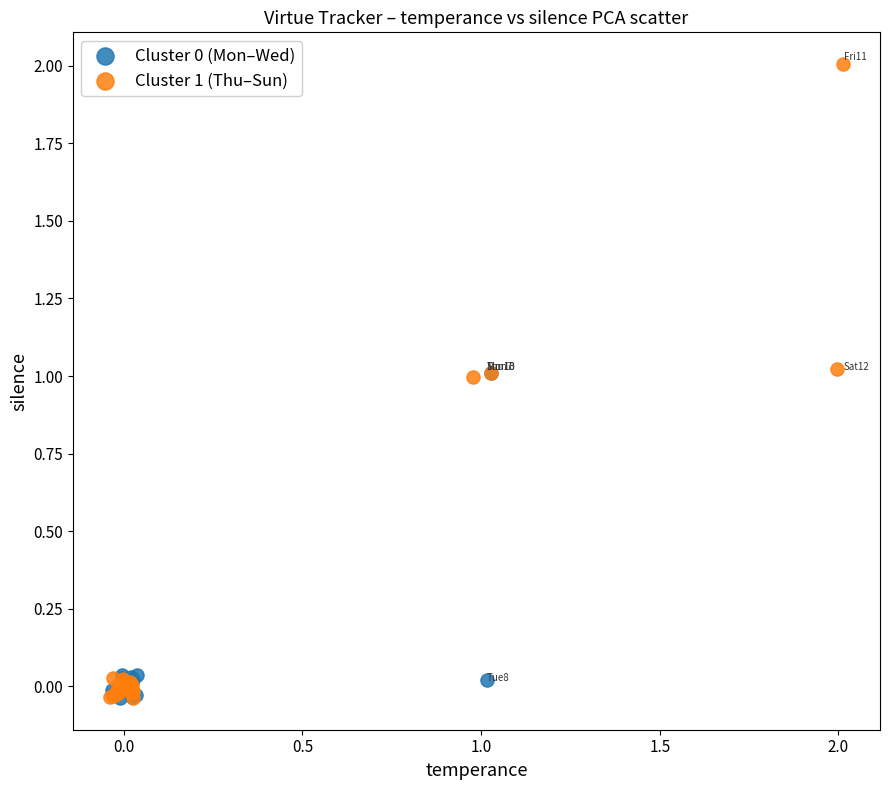

Which series contains the highest Y value?

Cluster 1 (Thu–Sun)